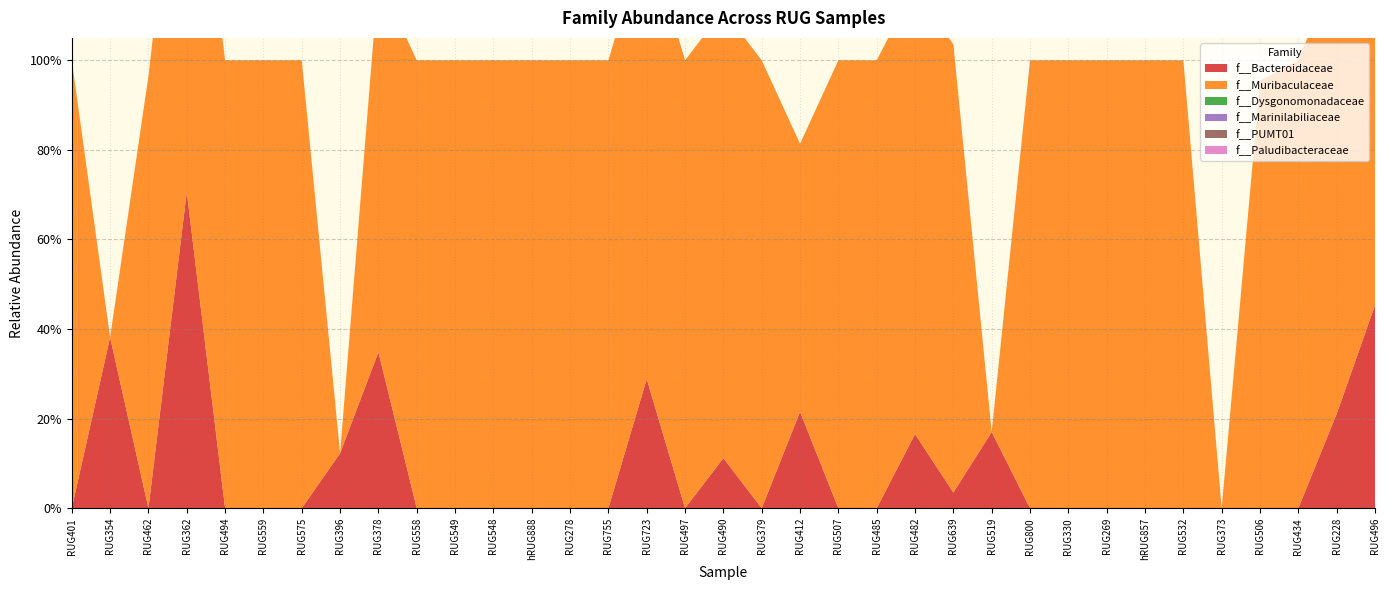

Reading right to left, what are all the values shown in this chart?

f__Bacteroidaceae: RUG496=0.5	RUG228=0.2	RUG434=0.0	RUG506=0.0	RUG373=0.0	RUG532=0.0	hRUG857=0.0	RUG269=0.0	RUG330=0.0	RUG800=0.0	RUG519=0.2	RUG639=0.0	RUG482=0.2	RUG485=0.0	RUG507=0.0	RUG412=0.2	RUG379=0.0	RUG490=0.1	RUG497=0.0	RUG723=0.3	RUG755=0.0	RUG278=0.0	hRUG888=0.0	RUG548=0.0	RUG549=0.0	RUG558=0.0	RUG378=0.3	RUG396=0.1	RUG575=0.0	RUG559=0.0	RUG494=0.0	RUG362=0.7	RUG462=0.0	RUG354=0.4	RUG401=0.0
f__Muribaculaceae: RUG496=1.0	RUG228=1.0	RUG434=1.0	RUG506=1.0	RUG373=0.0	RUG532=1.0	hRUG857=1.0	RUG269=1.0	RUG330=1.0	RUG800=1.0	RUG519=0.0	RUG639=1.0	RUG482=1.0	RUG485=1.0	RUG507=1.0	RUG412=0.6	RUG379=1.0	RUG490=1.0	RUG497=1.0	RUG723=1.0	RUG755=1.0	RUG278=1.0	hRUG888=1.0	RUG548=1.0	RUG549=1.0	RUG558=1.0	RUG378=0.8	RUG396=0.0	RUG575=1.0	RUG559=1.0	RUG494=1.0	RUG362=1.0	RUG462=1.0	RUG354=0.0	RUG401=1.0
f__Dysgonomonadaceae: RUG496=0.0	RUG228=0.0	RUG434=0.0	RUG506=0.0	RUG373=0.0	RUG532=0.0	hRUG857=0.0	RUG269=0.0	RUG330=0.0	RUG800=0.0	RUG519=0.0	RUG639=0.0	RUG482=0.0	RUG485=0.0	RUG507=0.0	RUG412=0.0	RUG379=0.0	RUG490=0.0	RUG497=0.0	RUG723=0.0	RUG755=0.0	RUG278=0.0	hRUG888=0.0	RUG548=0.0	RUG549=0.0	RUG558=0.0	RUG378=0.0	RUG396=0.0	RUG575=0.0	RUG559=0.0	RUG494=0.0	RUG362=0.0	RUG462=0.0	RUG354=0.0	RUG401=0.0
f__Marinilabiliaceae: RUG496=0.0	RUG228=0.0	RUG434=0.0	RUG506=0.0	RUG373=0.0	RUG532=0.0	hRUG857=0.0	RUG269=0.0	RUG330=0.0	RUG800=0.0	RUG519=0.0	RUG639=0.0	RUG482=0.0	RUG485=0.0	RUG507=0.0	RUG412=0.0	RUG379=0.0	RUG490=0.0	RUG497=0.0	RUG723=0.0	RUG755=0.0	RUG278=0.0	hRUG888=0.0	RUG548=0.0	RUG549=0.0	RUG558=0.0	RUG378=0.0	RUG396=0.0	RUG575=0.0	RUG559=0.0	RUG494=0.0	RUG362=0.0	RUG462=0.0	RUG354=0.0	RUG401=0.0
f__PUMT01: RUG496=0.0	RUG228=0.0	RUG434=0.0	RUG506=0.0	RUG373=0.0	RUG532=0.0	hRUG857=0.0	RUG269=0.0	RUG330=0.0	RUG800=0.0	RUG519=0.0	RUG639=0.0	RUG482=0.0	RUG485=0.0	RUG507=0.0	RUG412=0.0	RUG379=0.0	RUG490=0.0	RUG497=0.0	RUG723=0.0	RUG755=0.0	RUG278=0.0	hRUG888=0.0	RUG548=0.0	RUG549=0.0	RUG558=0.0	RUG378=0.0	RUG396=0.0	RUG575=0.0	RUG559=0.0	RUG494=0.0	RUG362=0.0	RUG462=0.0	RUG354=0.0	RUG401=0.0
f__Paludibacteraceae: RUG496=0.0	RUG228=0.0	RUG434=0.0	RUG506=0.0	RUG373=0.0	RUG532=0.0	hRUG857=0.0	RUG269=0.0	RUG330=0.0	RUG800=0.0	RUG519=0.0	RUG639=0.0	RUG482=0.0	RUG485=0.0	RUG507=0.0	RUG412=0.0	RUG379=0.0	RUG490=0.0	RUG497=0.0	RUG723=0.0	RUG755=0.0	RUG278=0.0	hRUG888=0.0	RUG548=0.0	RUG549=0.0	RUG558=0.0	RUG378=0.0	RUG396=0.0	RUG575=0.0	RUG559=0.0	RUG494=0.0	RUG362=0.0	RUG462=0.0	RUG354=0.0	RUG401=0.0